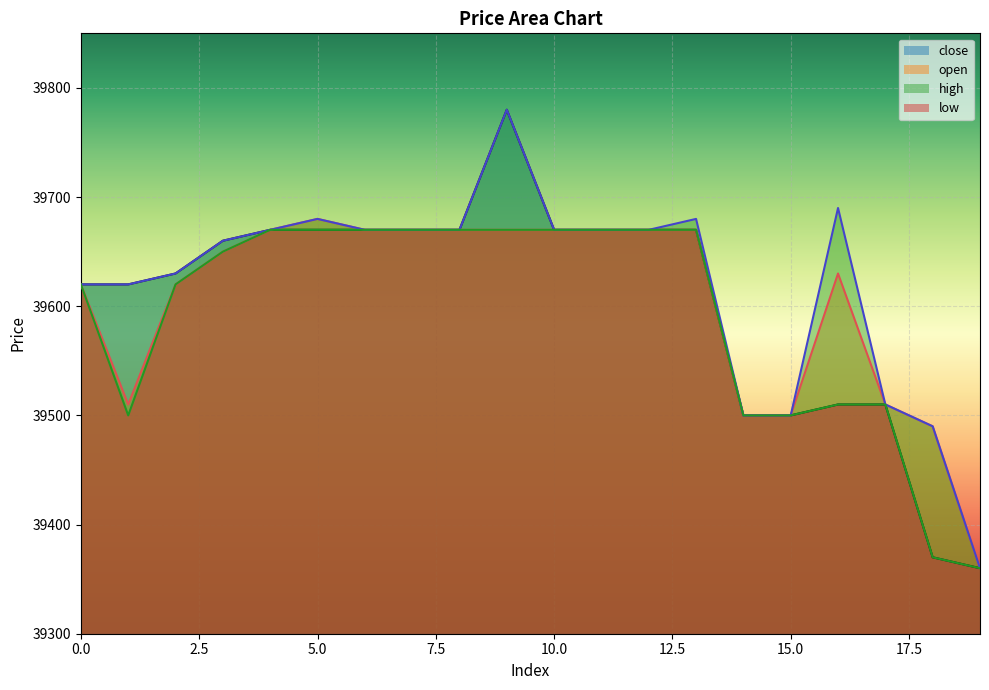

Reading left to right, what are all the values shown in this chart?

close: 0=39620	1=39620	2=39630	3=39660	4=39670	5=39670	6=39670	7=39670	8=39670	9=39780	10=39670	11=39670	12=39670	13=39670	14=39500	15=39500	16=39510	17=39510	18=39370	19=39360
open: 0=39620	1=39510	2=39620	3=39650	4=39670	5=39680	6=39670	7=39670	8=39670	9=39670	10=39670	11=39670	12=39670	13=39670	14=39500	15=39500	16=39630	17=39510	18=39490	19=39360
high: 0=39620	1=39620	2=39630	3=39660	4=39670	5=39680	6=39670	7=39670	8=39670	9=39780	10=39670	11=39670	12=39670	13=39680	14=39500	15=39500	16=39690	17=39510	18=39490	19=39360
low: 0=39620	1=39500	2=39620	3=39650	4=39670	5=39670	6=39670	7=39670	8=39670	9=39670	10=39670	11=39670	12=39670	13=39670	14=39500	15=39500	16=39510	17=39510	18=39370	19=39360